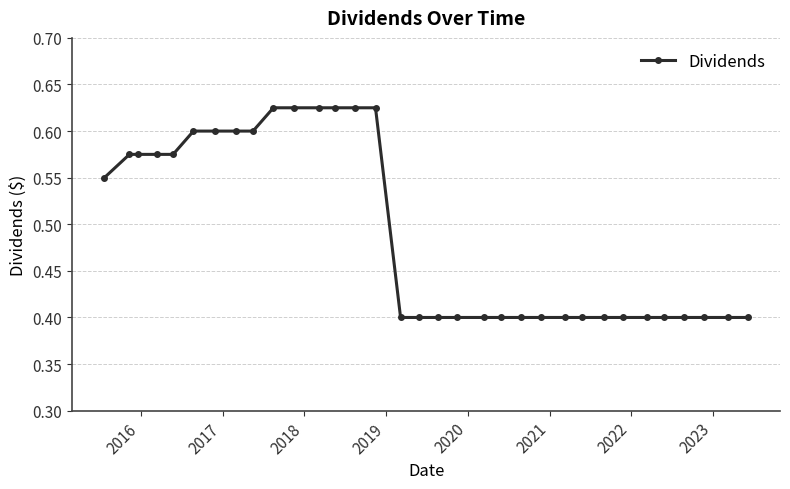

What is the minimum value shown in the chart?

0.4